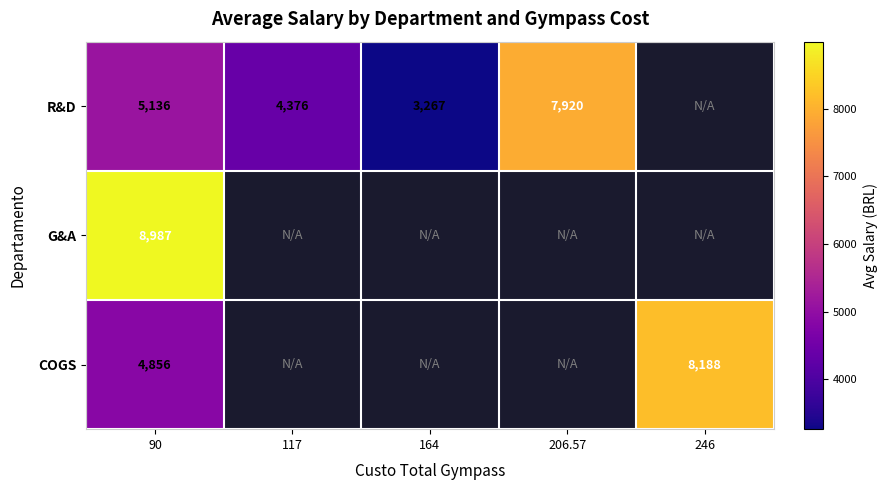

Is the value of R&D at 90 greater than the value of G&A at 90?

No